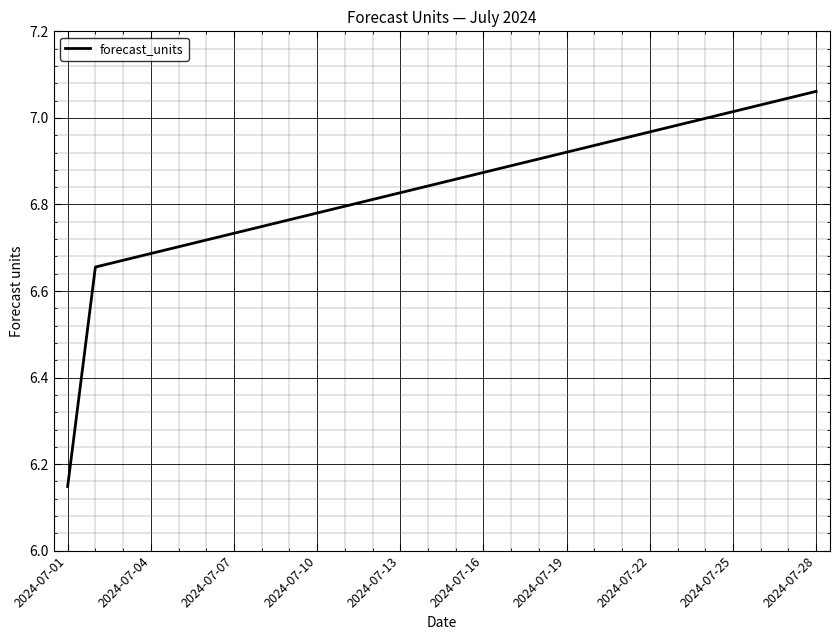

What is the difference between the maximum and minimum values?

0.9